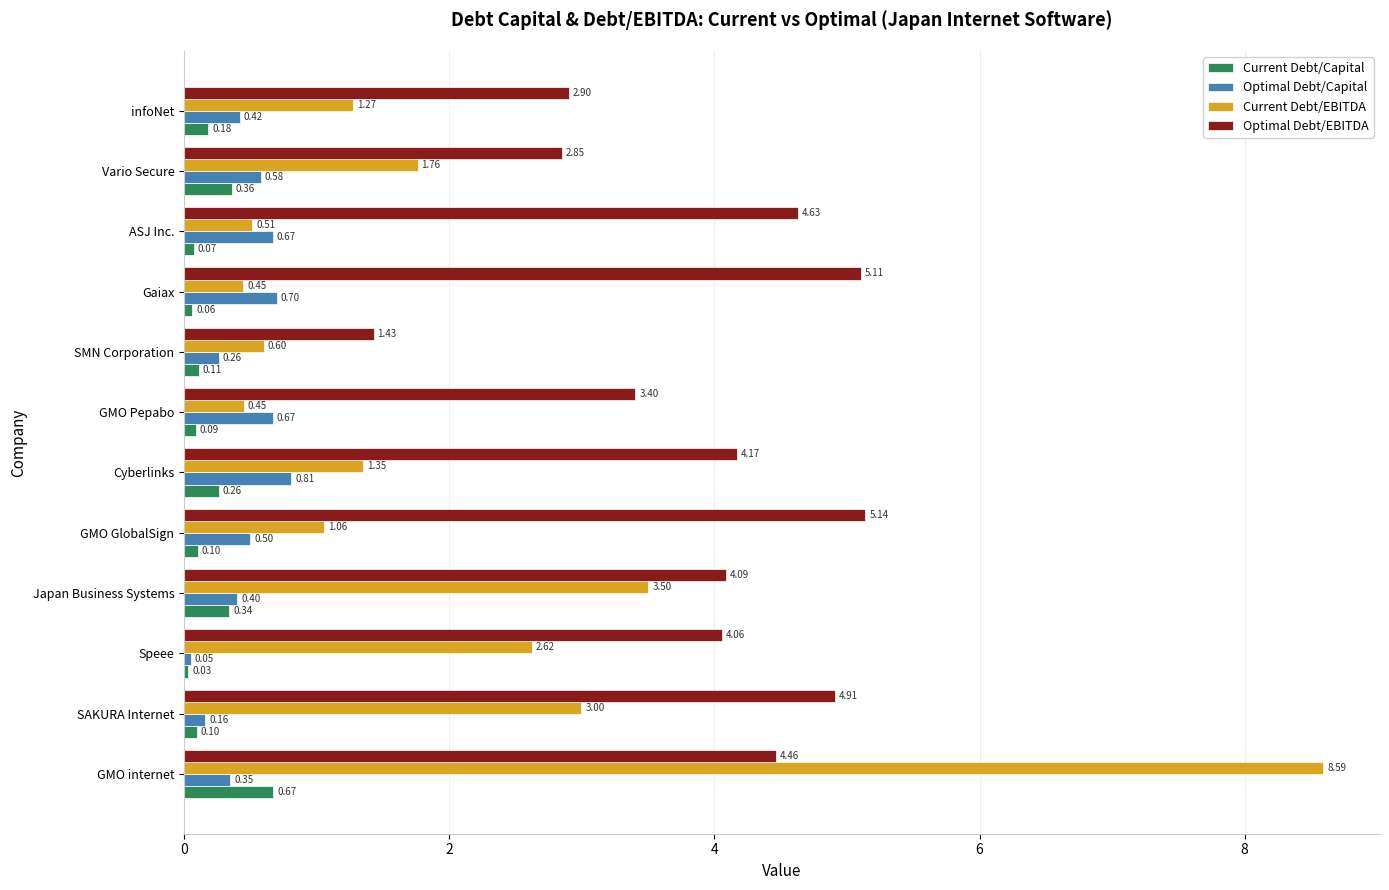

What is the difference between the maximum and minimum values in the Optimal Debt/EBITDA series?

3.7